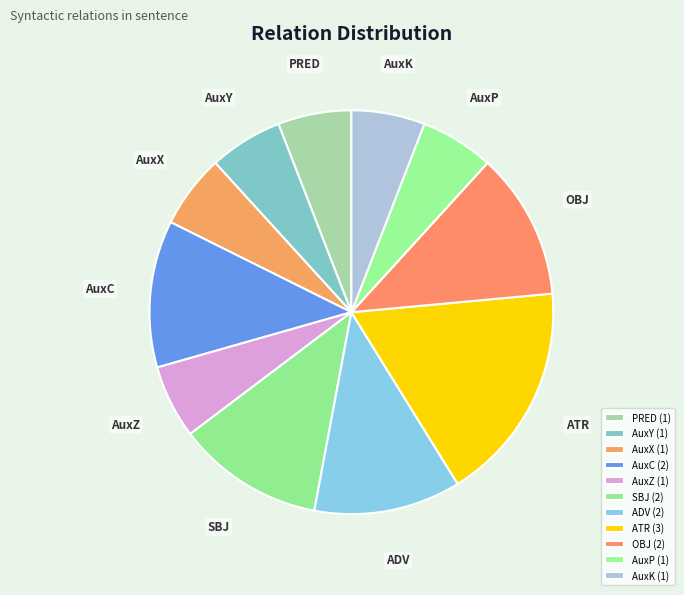

Does PRED represent more than half of the total?

No